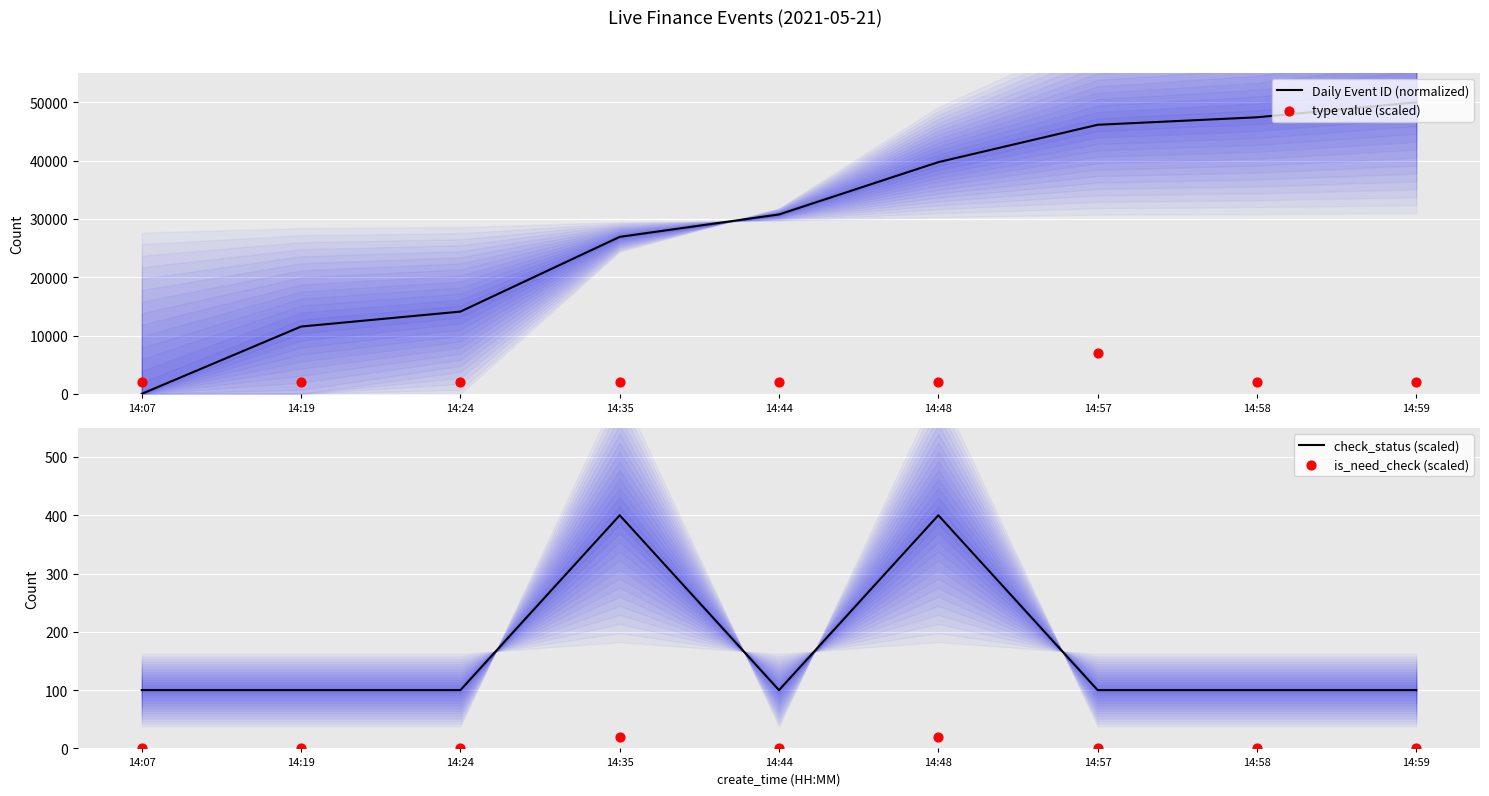

At which category is the sum across all series the highest?

14:57